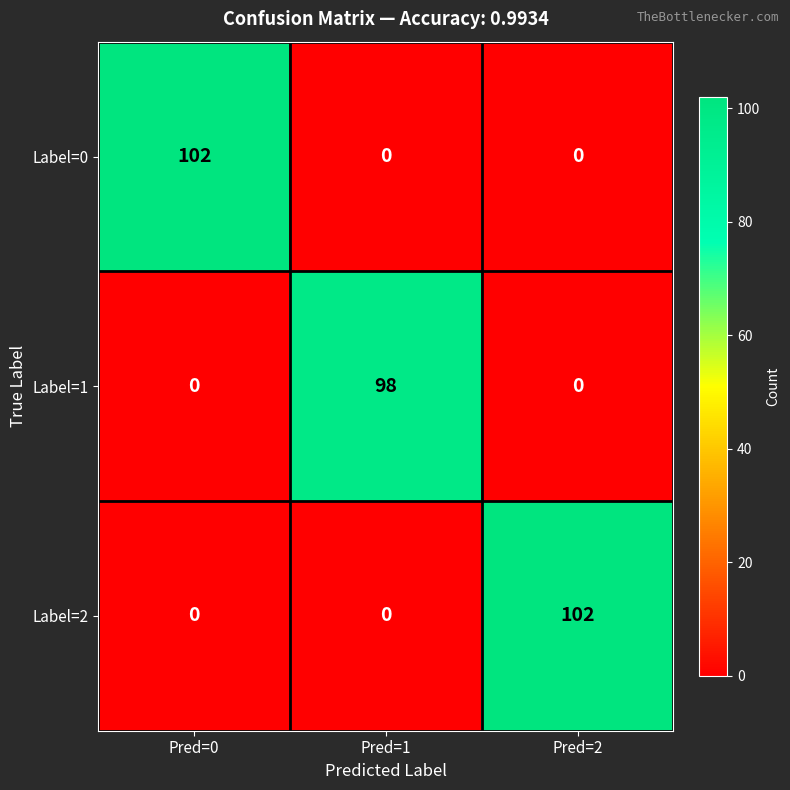

The Label=0 series shows -41 at Pred=2. True or false?

False